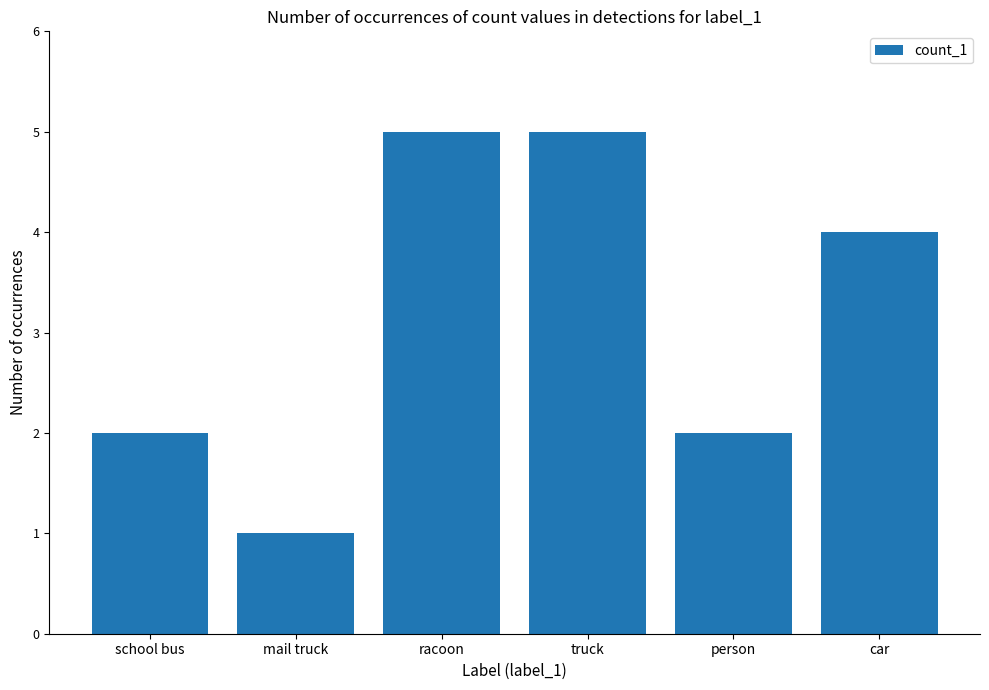

Reading left to right, extract all data points from this chart.

school bus=2	mail truck=1	racoon=5	truck=5	person=2	car=4